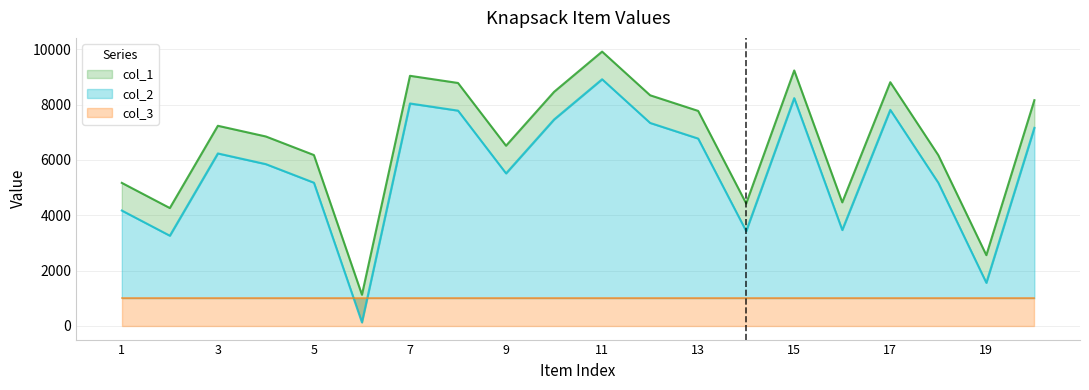

What is the difference between the col_1 values at 3 and 18?

1062